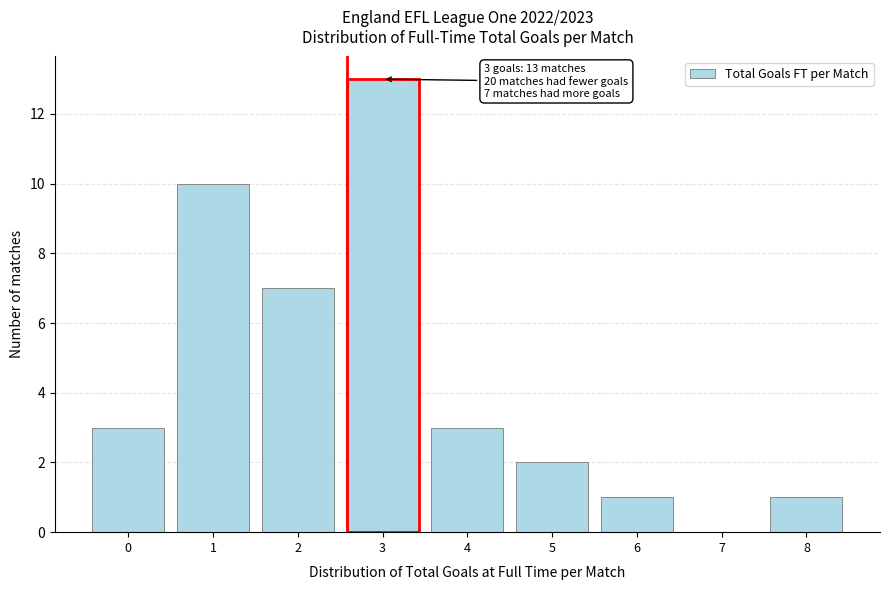

Reading right to left, what are all the values shown in this chart?

8=1	7=0	6=1	5=2	4=3	3=13	2=7	1=10	0=3